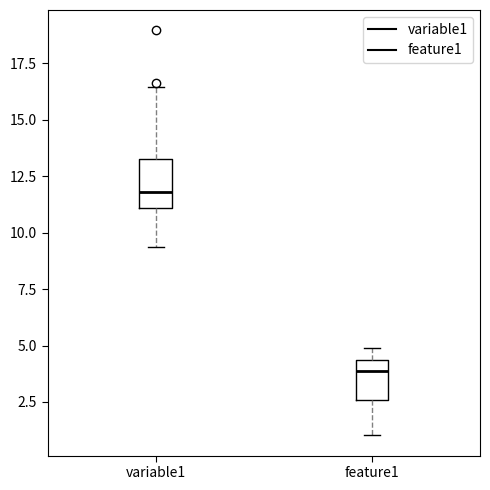

Where is the upper edge of the box for feature1 on the y-axis? The values are not printed on the chart, so give them approximately, as read against the axis.

4.5